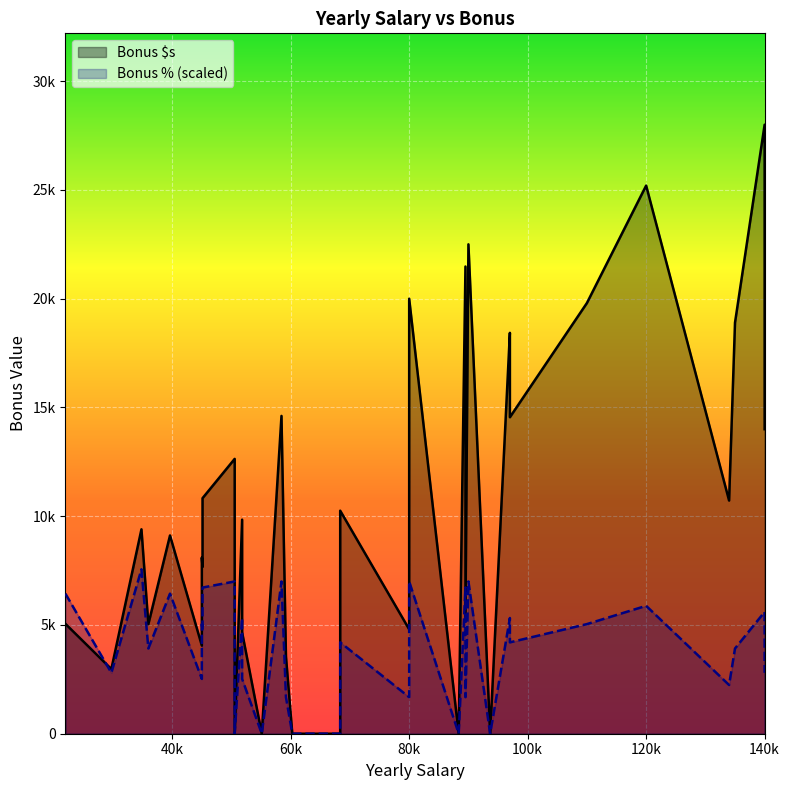

What position from the right is 20?

16